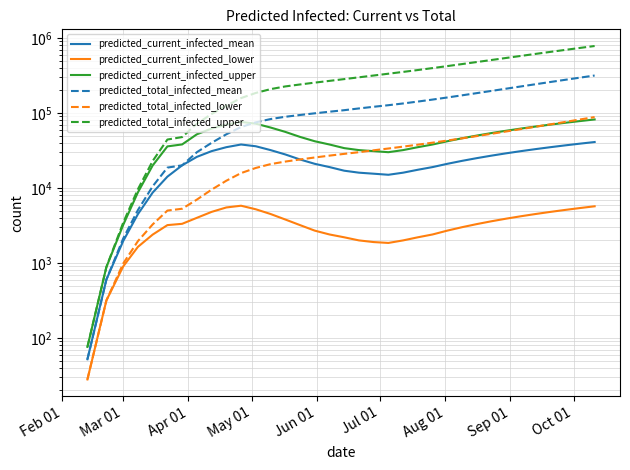

Is this an area chart (filled region under the line)?

No